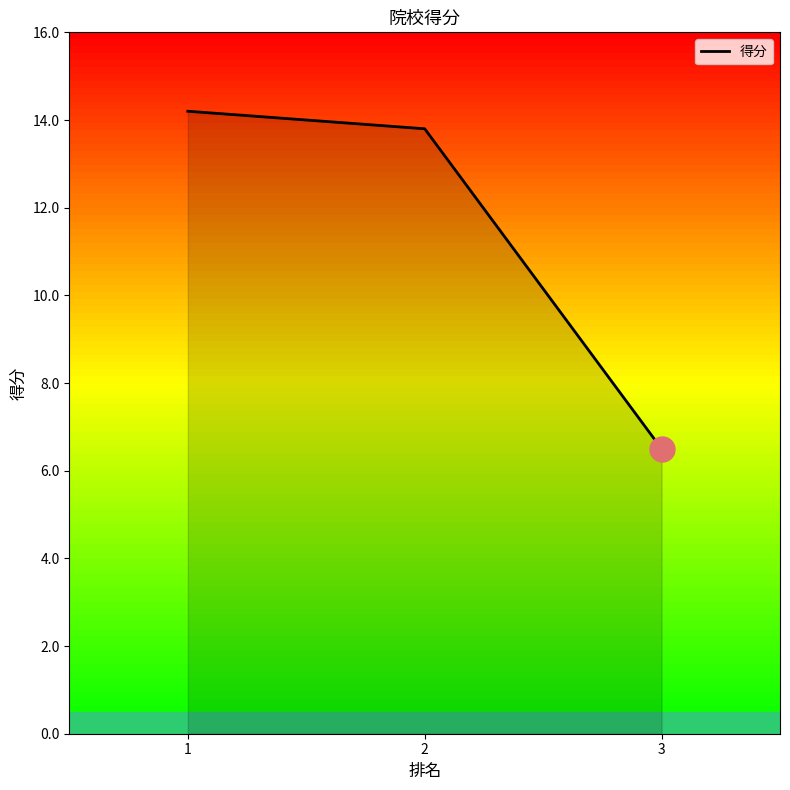

Approximately how many times larger is the value at 2 compared to 1?

1.0